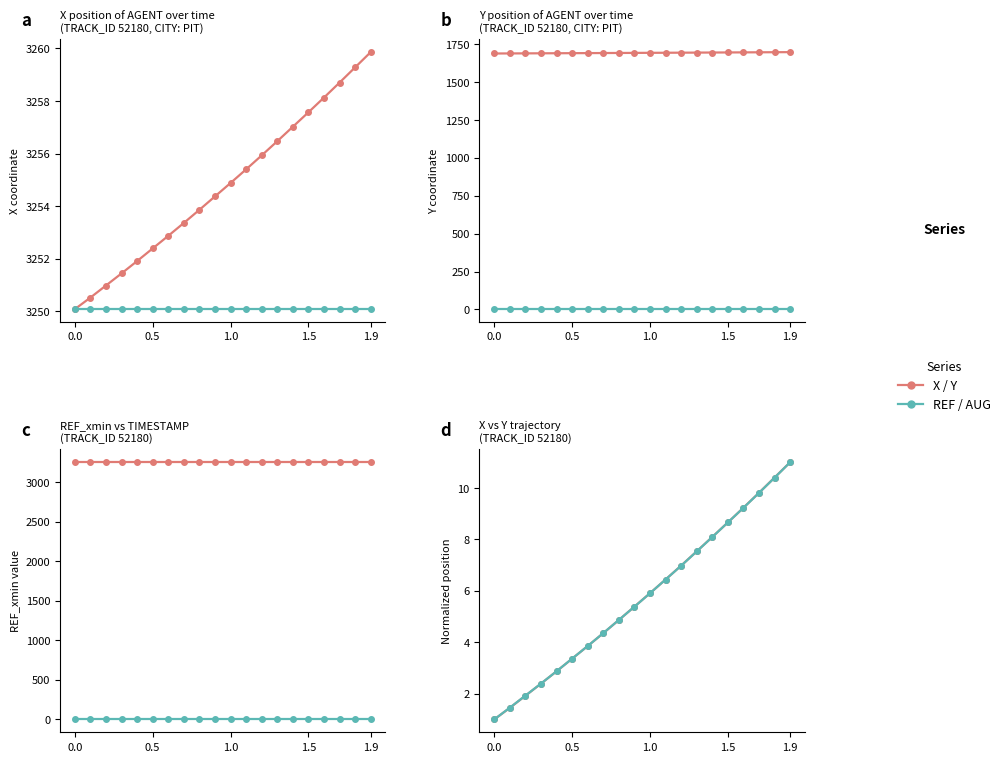

Which series has the widest spread of values?

X